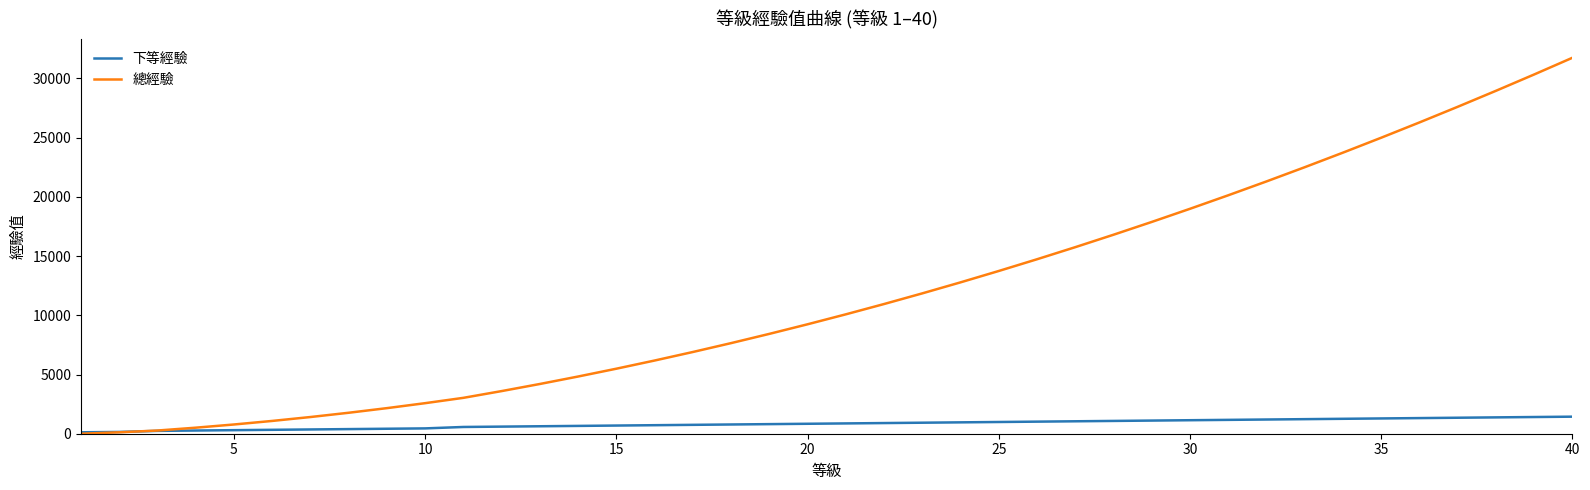

What is the maximum value for 下等經驗?

1440